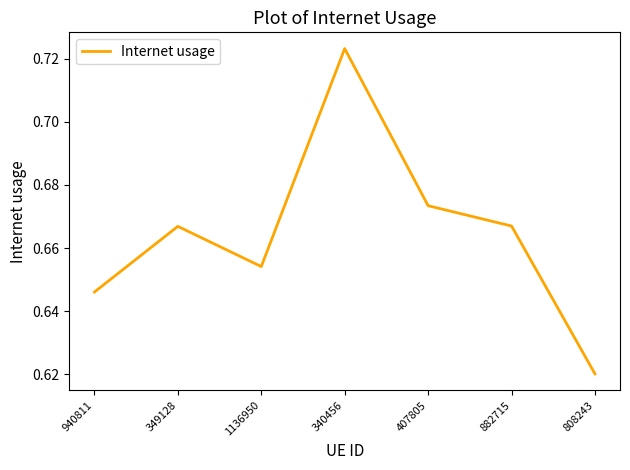

True or false: there are more than 0 points higher than both neighbors.

True